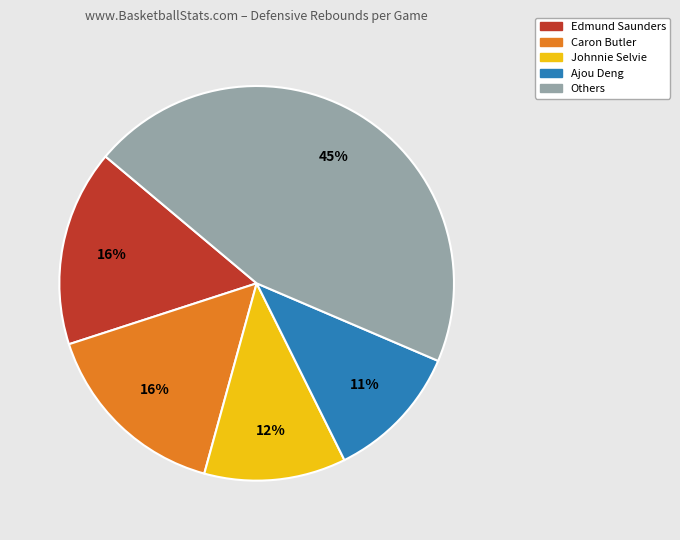

Is Others the majority of the pie?

No